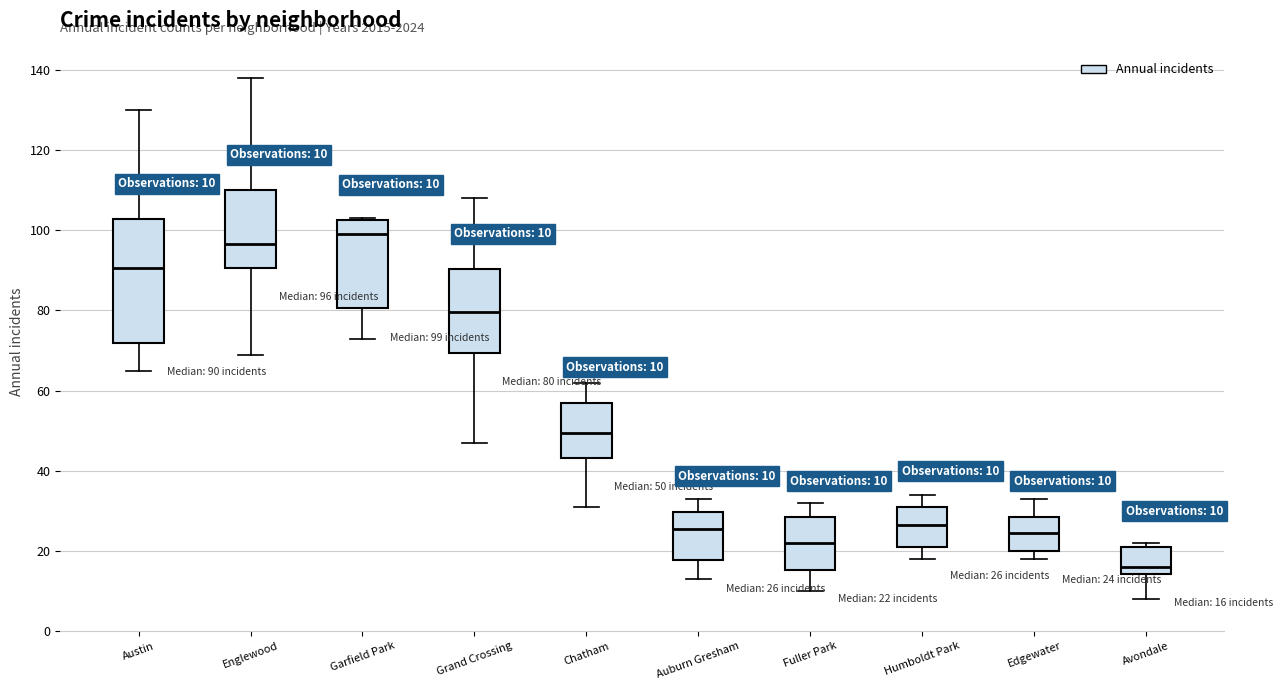

Which box is the tallest, from its lower edge to its upper edge?

Austin